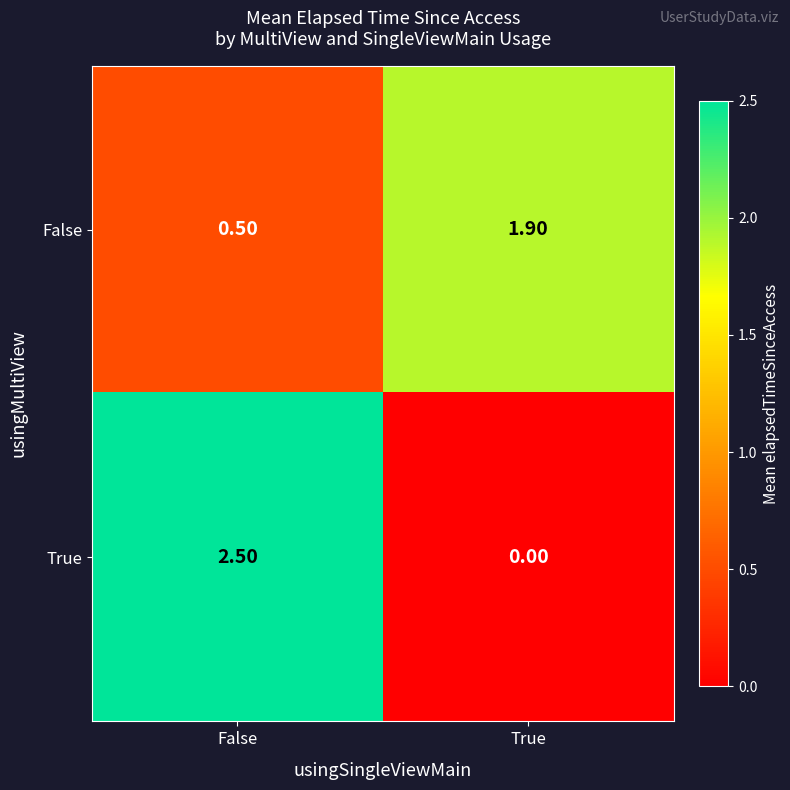

How many distinct data groups are displayed?

2